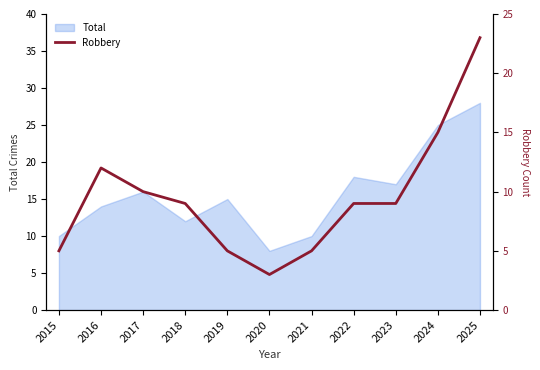

Which has a higher value, 2025 or 2015?

2025